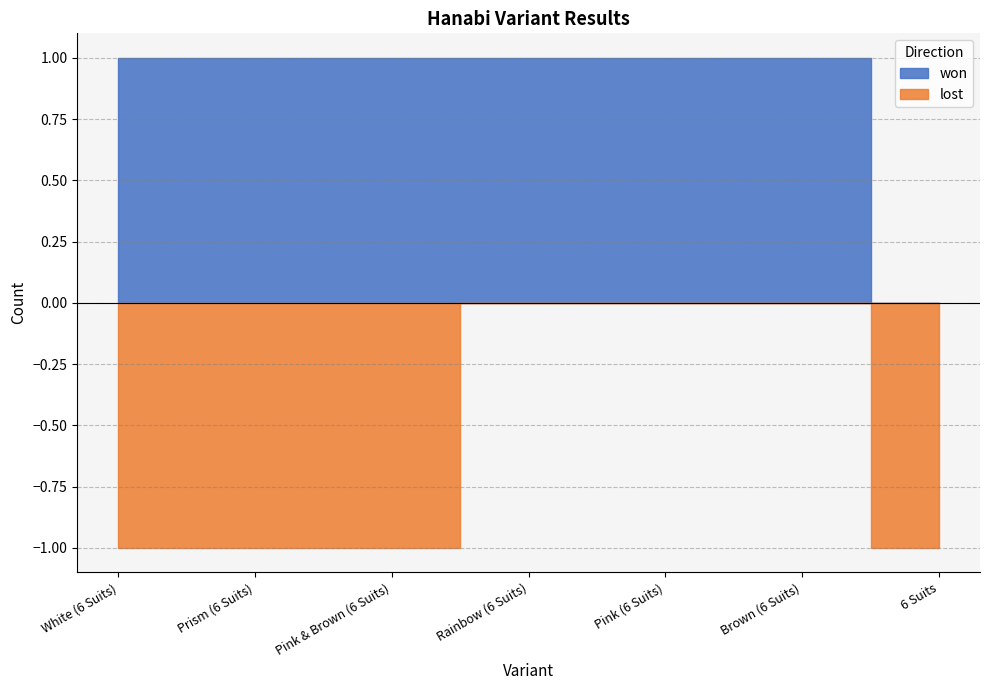

How many lines are shown in the chart?

2